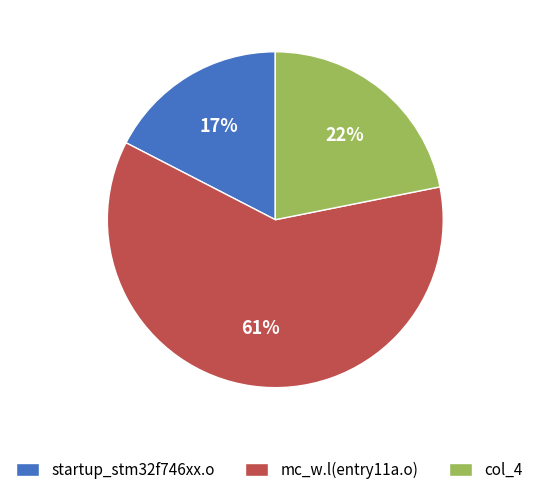

How many segments does this pie chart have?

3